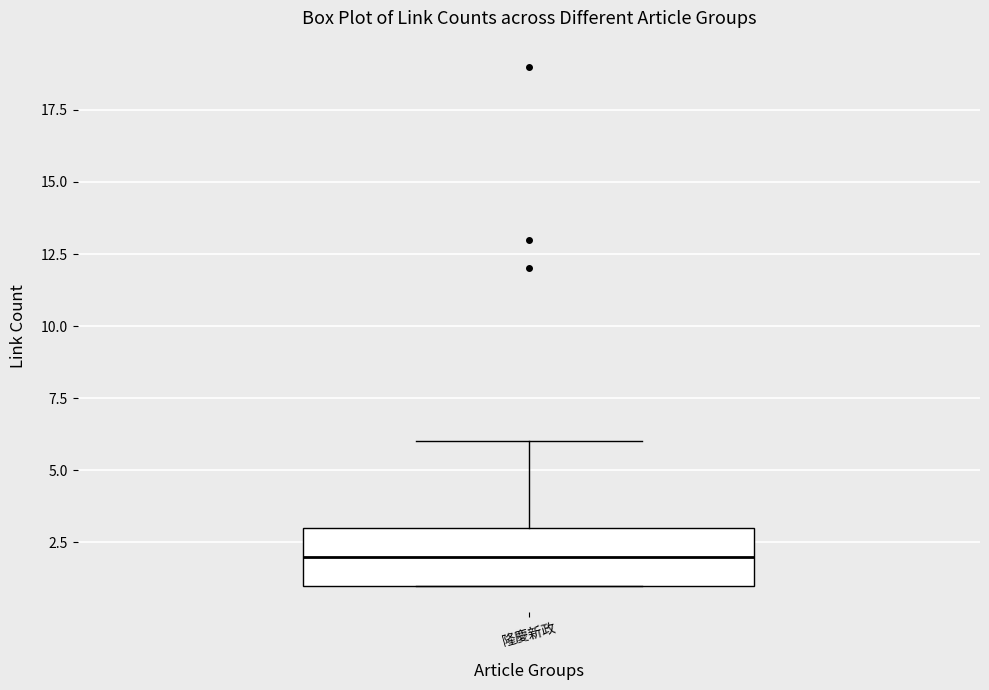

Read this box plot against the y-axis: the position of the median line, the range covered by the box, and the ends of both whiskers. The values are not printed on the chart, so give them approximately, as read against the axis.

median 2, box 1 to 3, whiskers 1 to 6